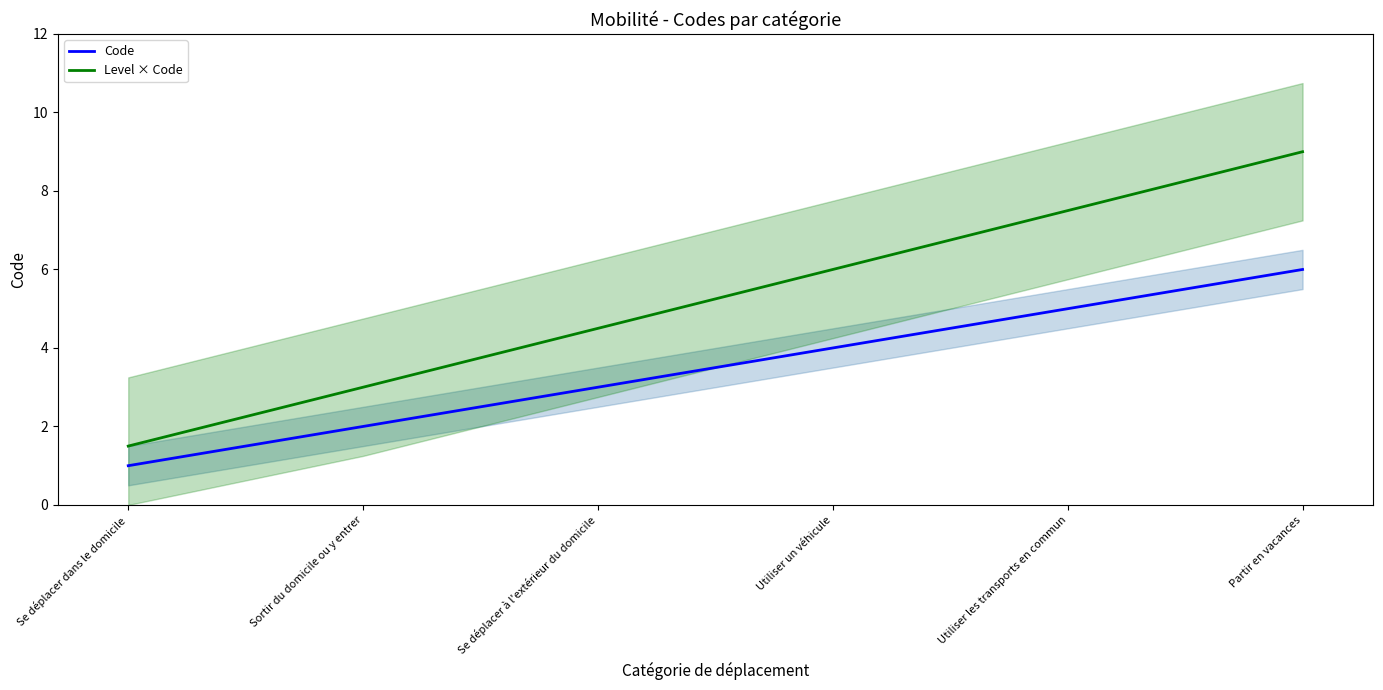

True or false: Level × Code has a value of 1.5 at Sortir du domicile ou y entrer.

False